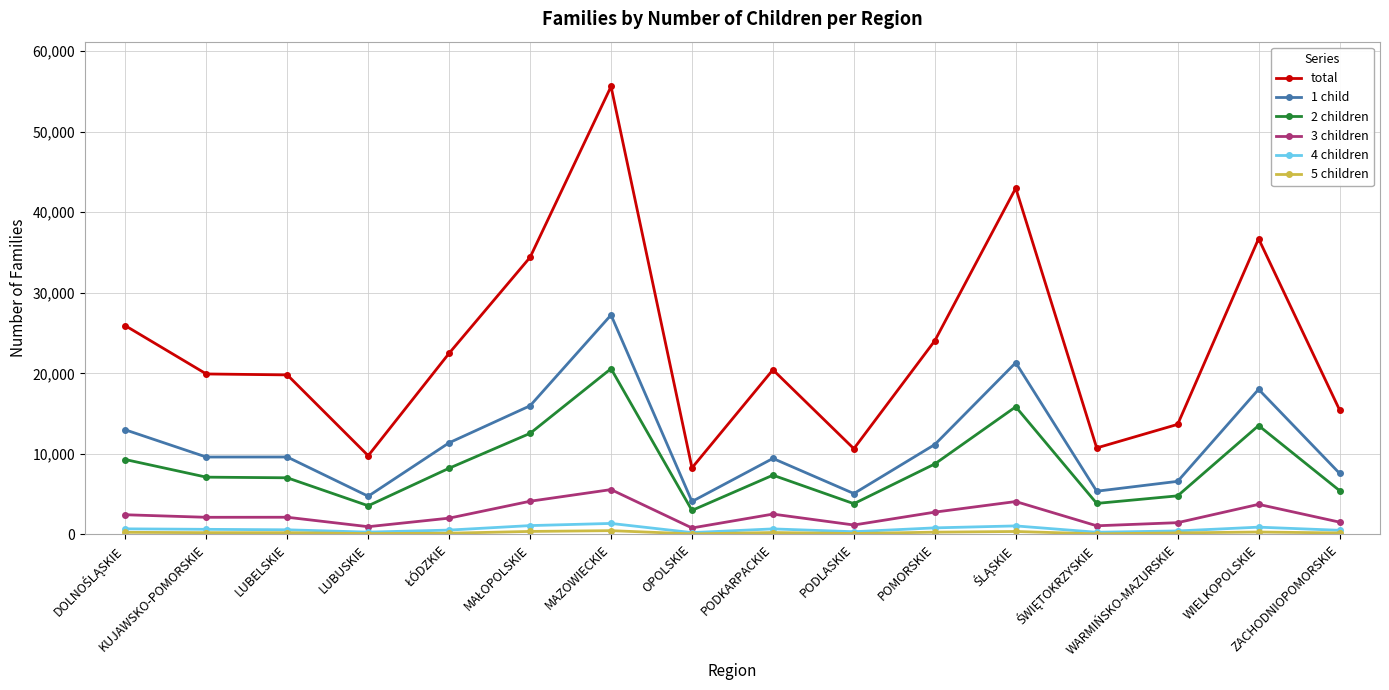

In 1 child, how many points are higher than both neighbors (excluding endpoints)?

5